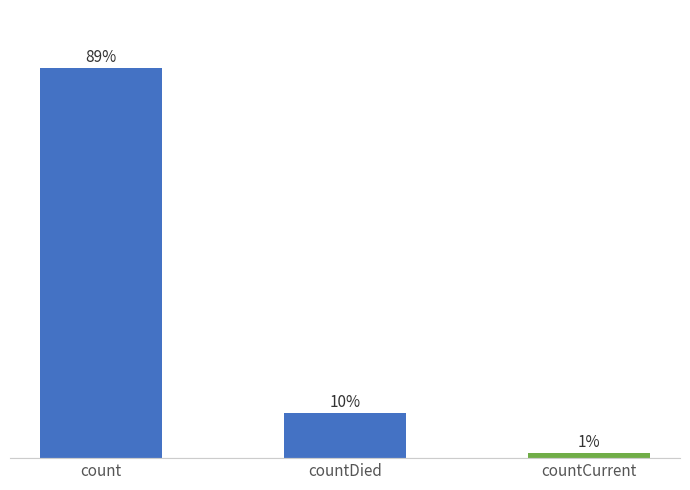

What is the ratio of the value at count to the value at countDied?

8.6